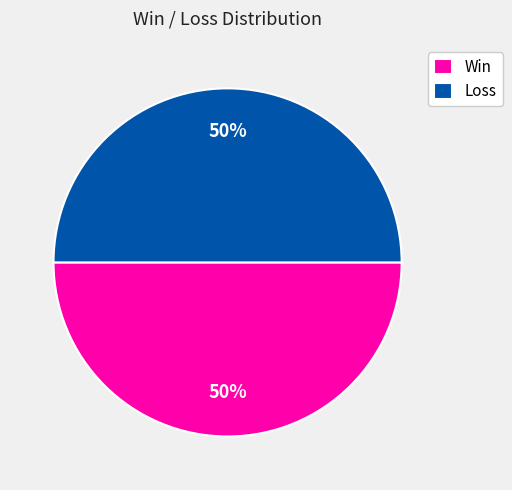

Is the sum of Win and Loss greater than half?

Yes